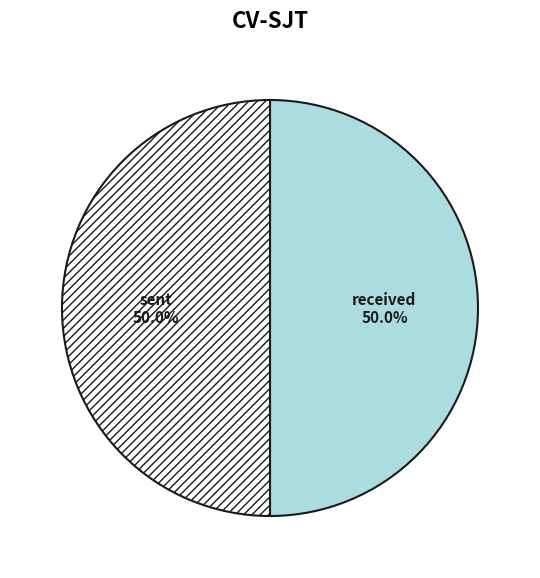

To the nearest percent, what percentage of the pie is sent?

50%